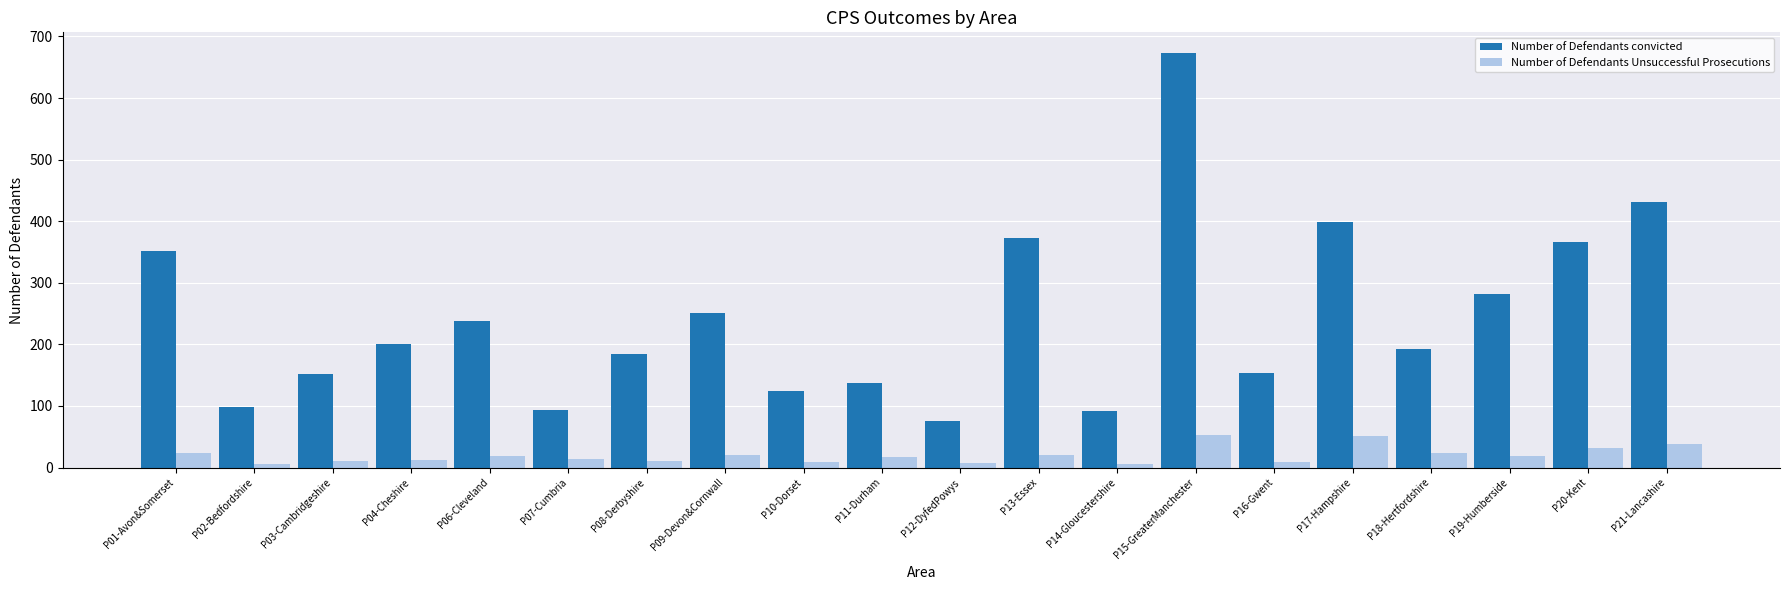

At which label does Number of Defendants Unsuccessful Prosecutions first exceed 19?

P01-Avon&Somerset